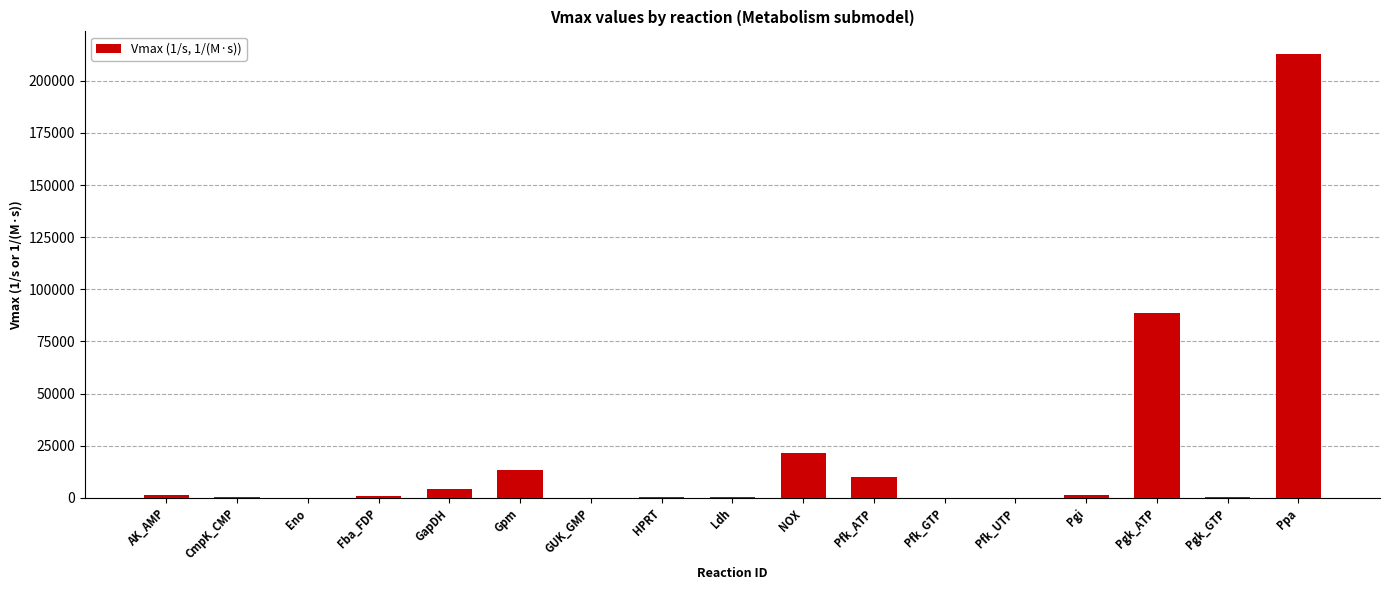

How many data points are above 1005?

9